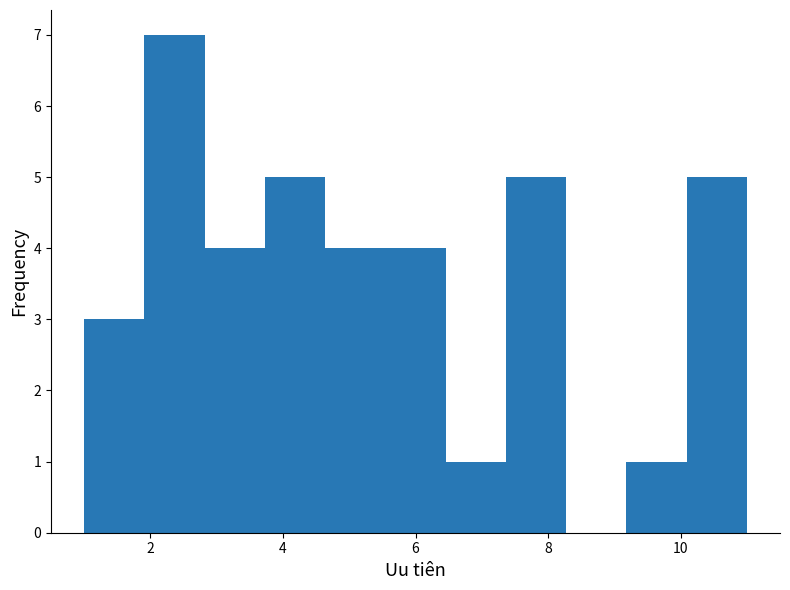

Reading left to right, transcribe this chart: for each bar, give the range it covers on the x-axis and its height. Neither the bar edges nor the heights are printed on the chart, so give them approximately, as read against the axes.

1.0 to 2.0: 3
2.0 to 2.8: 7
2.8 to 3.8: 4
3.8 to 4.6: 5
4.6 to 5.6: 4
5.6 to 6.4: 4
6.4 to 7.4: 1
7.4 to 8.2: 5
8.2 to 9.2: 0
9.2 to 10.0: 1
10.0 to 11.0: 5